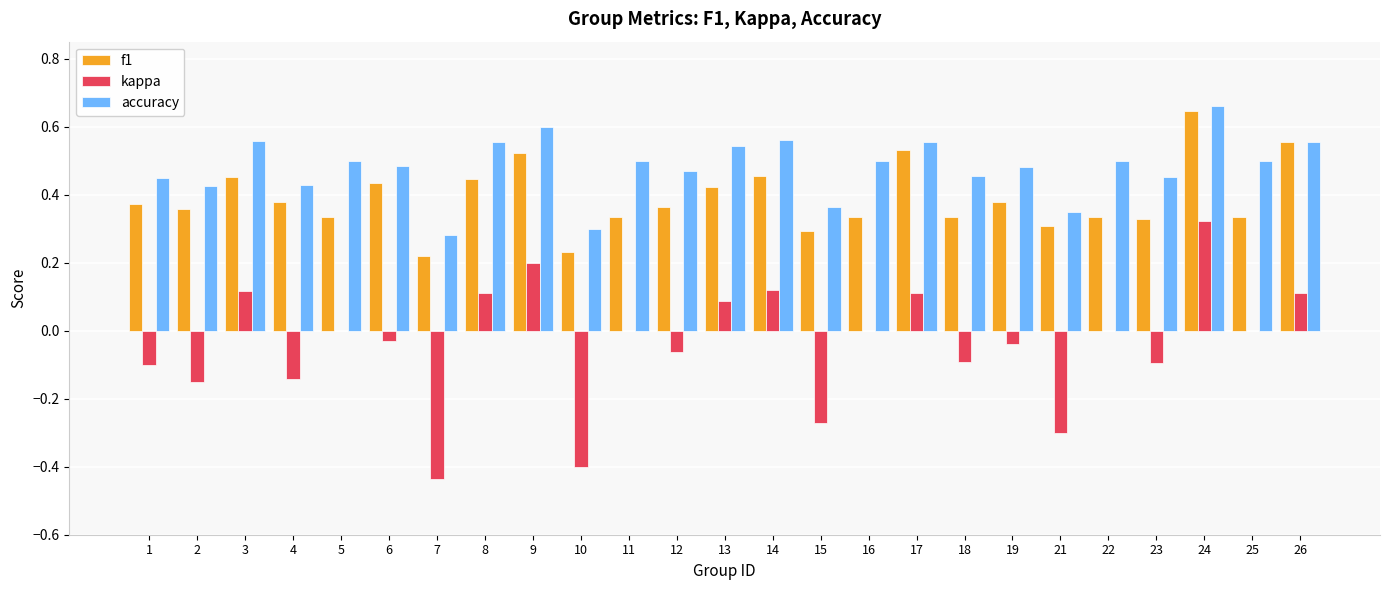

True or false: kappa has a value of 0.1 at 26.

True